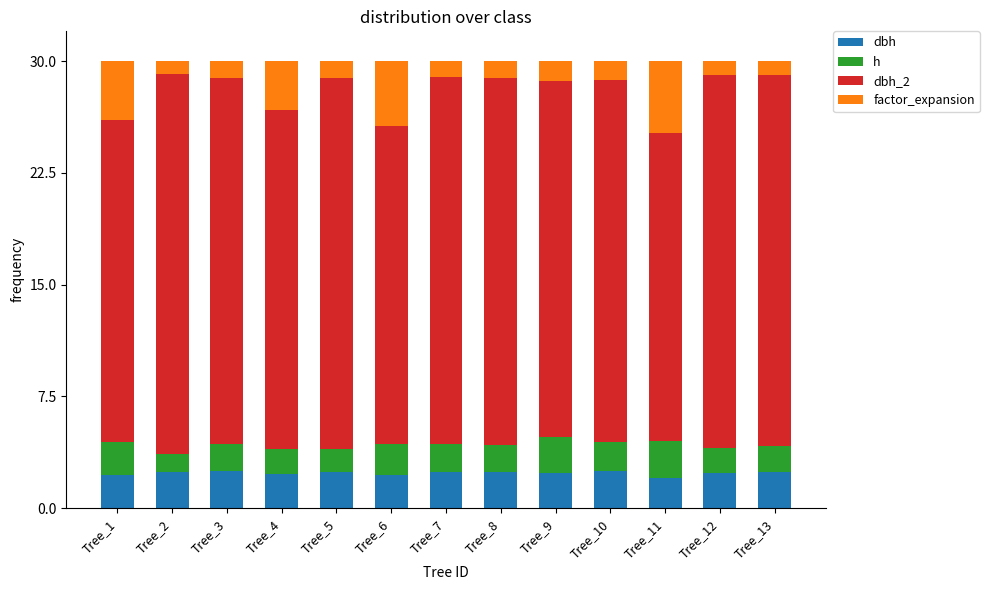

What is the total value across all series at Tree_5?

30.0